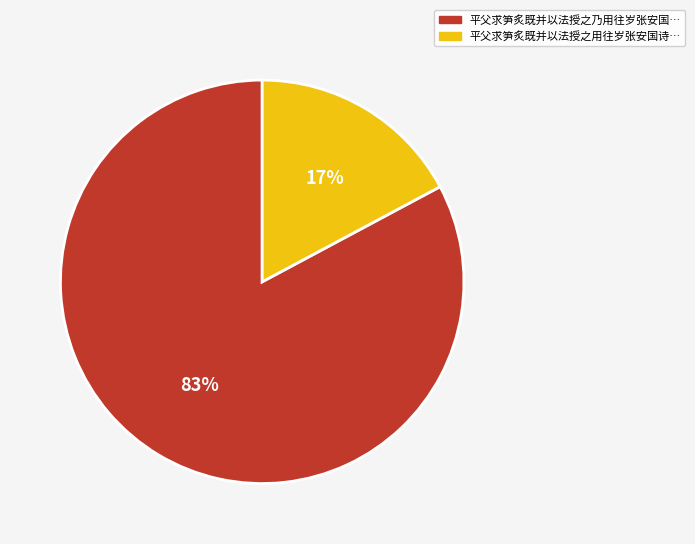

Does any single category account for the majority?

Yes